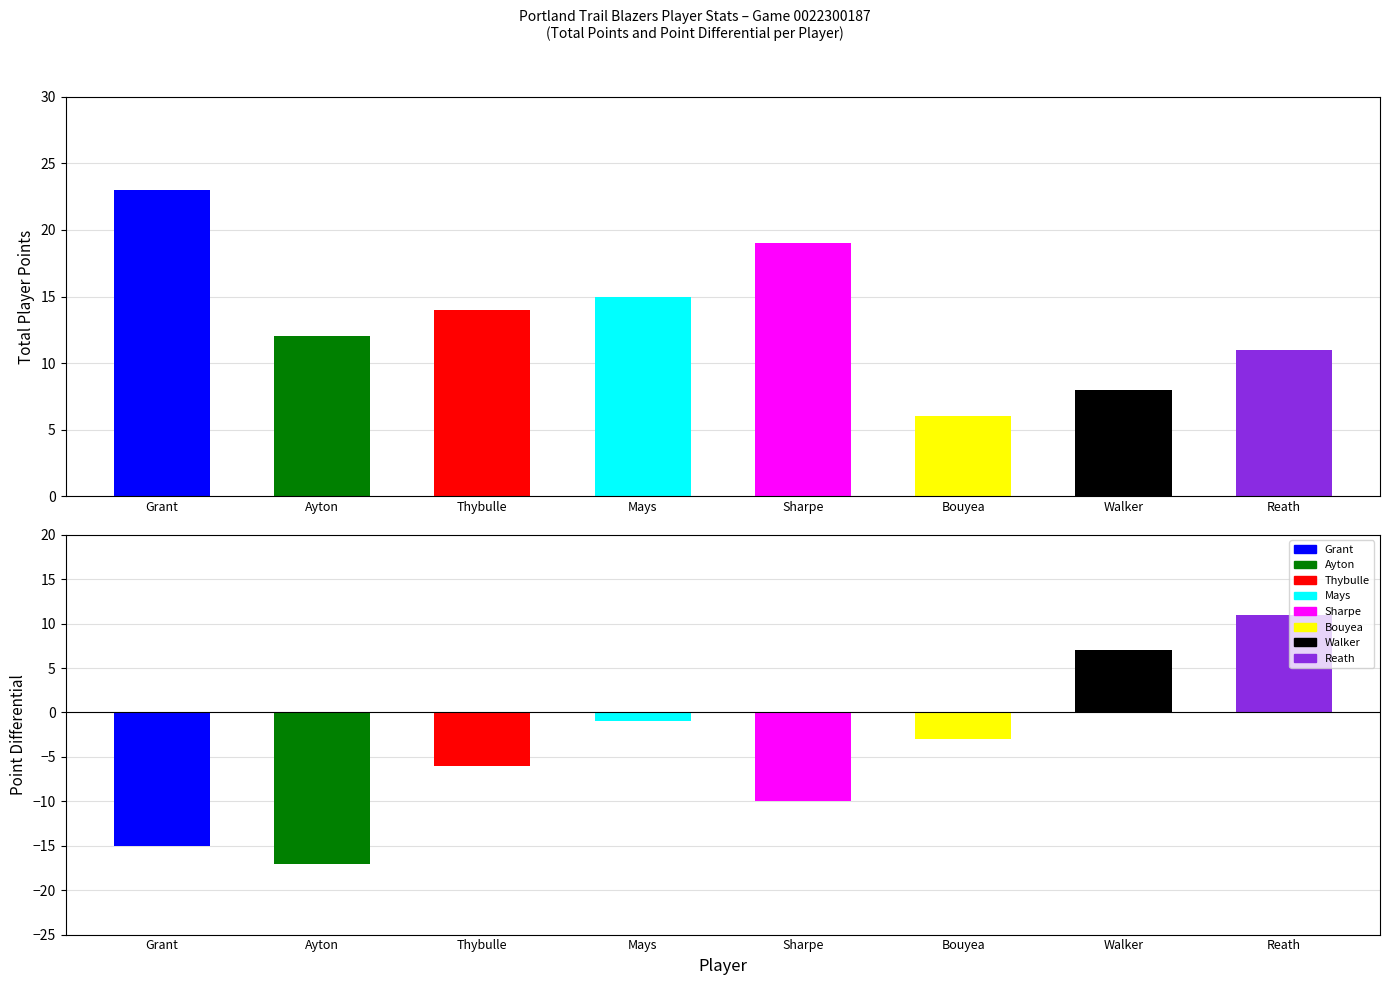

What position from the left is Reath?

8